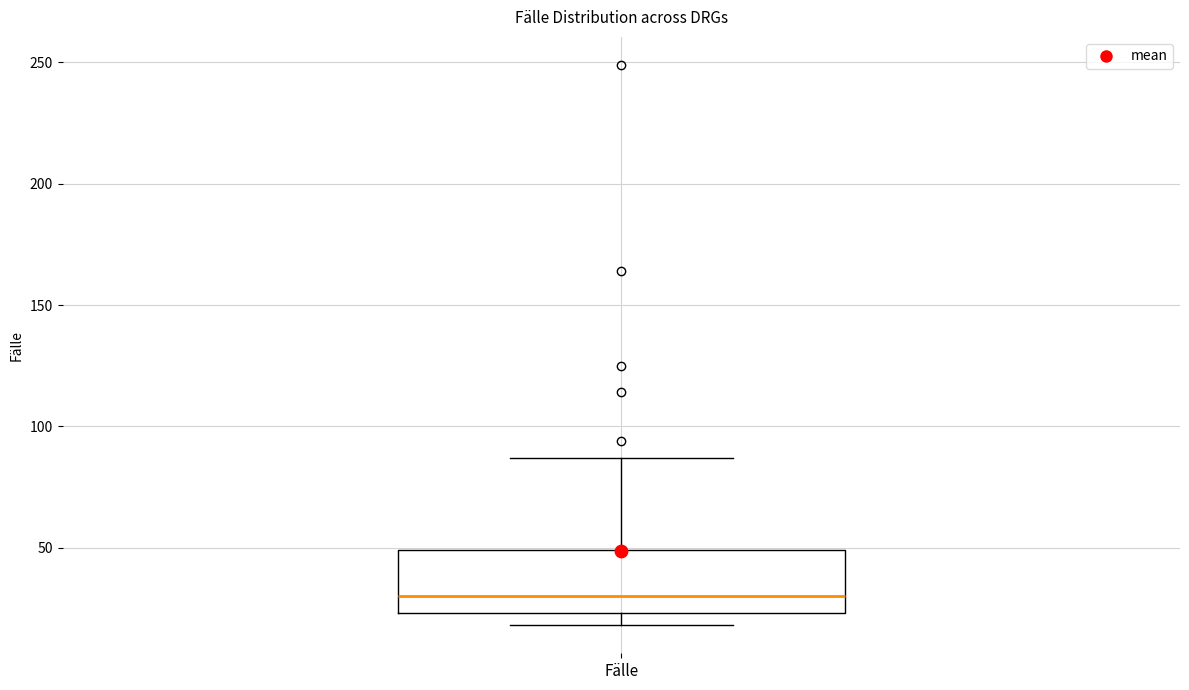

Where is the lower edge of the box for Fälle on the y-axis? The values are not printed on the chart, so give them approximately, as read against the axis.

25